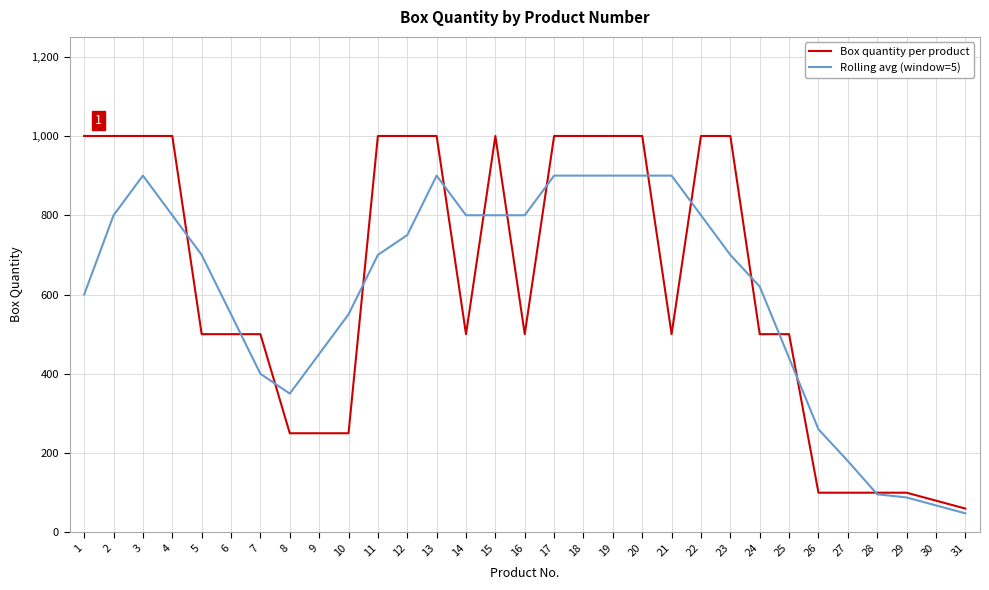

What is the difference between the second highest and minimum values in the Rolling avg (window=5) series?

852